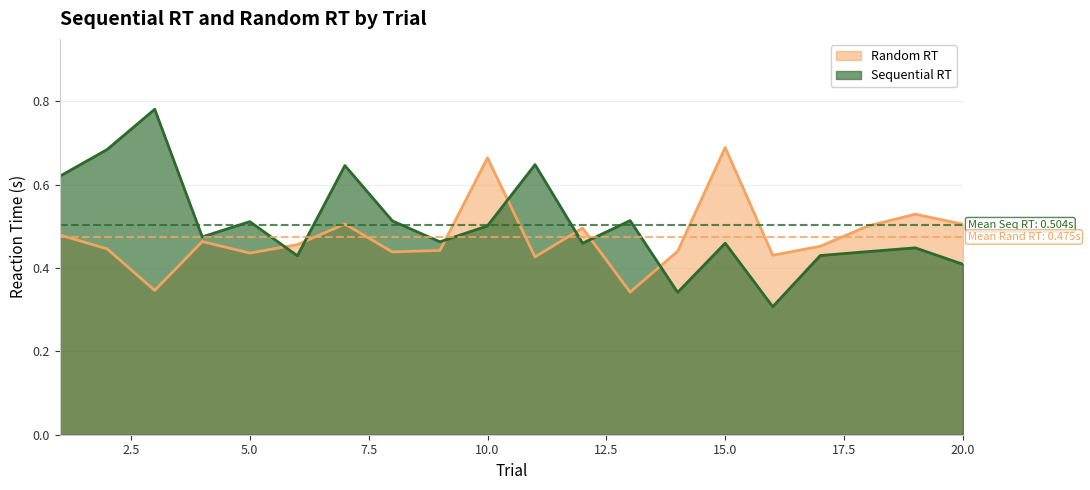

What is the minimum value for Sequential RT?

0.3